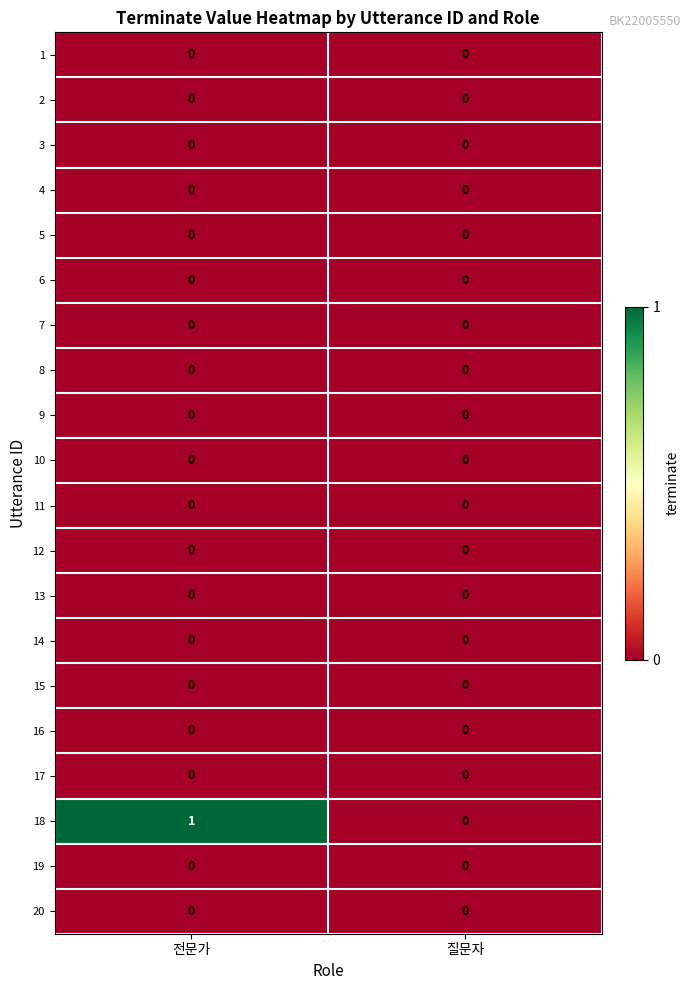

At which category does the chart reach its peak across all series?

전문가